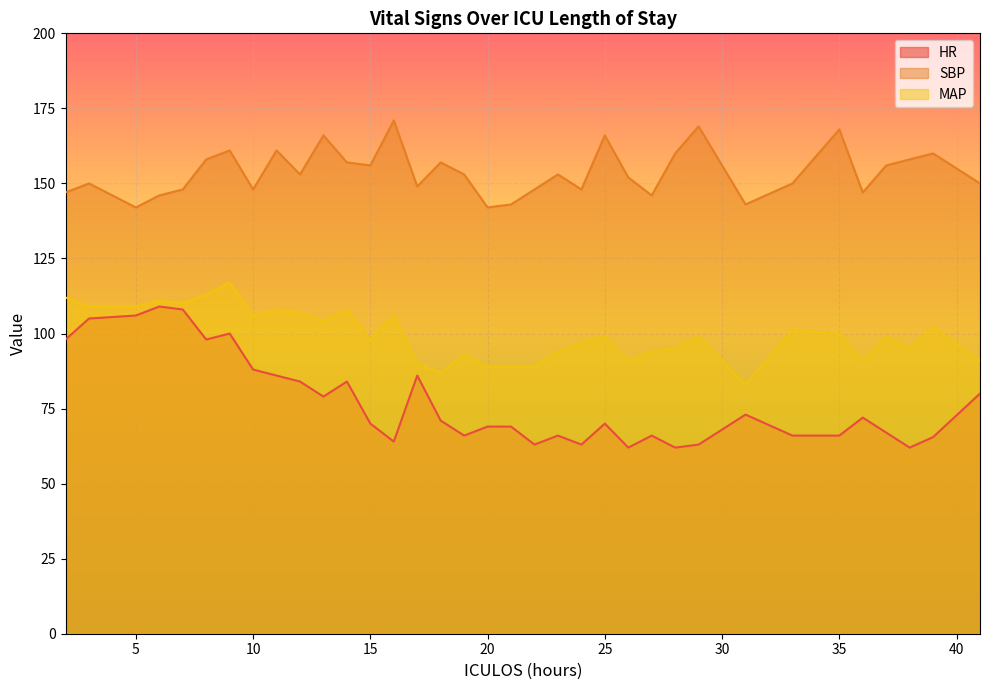

How many interior local valleys does the SBP series have?

10